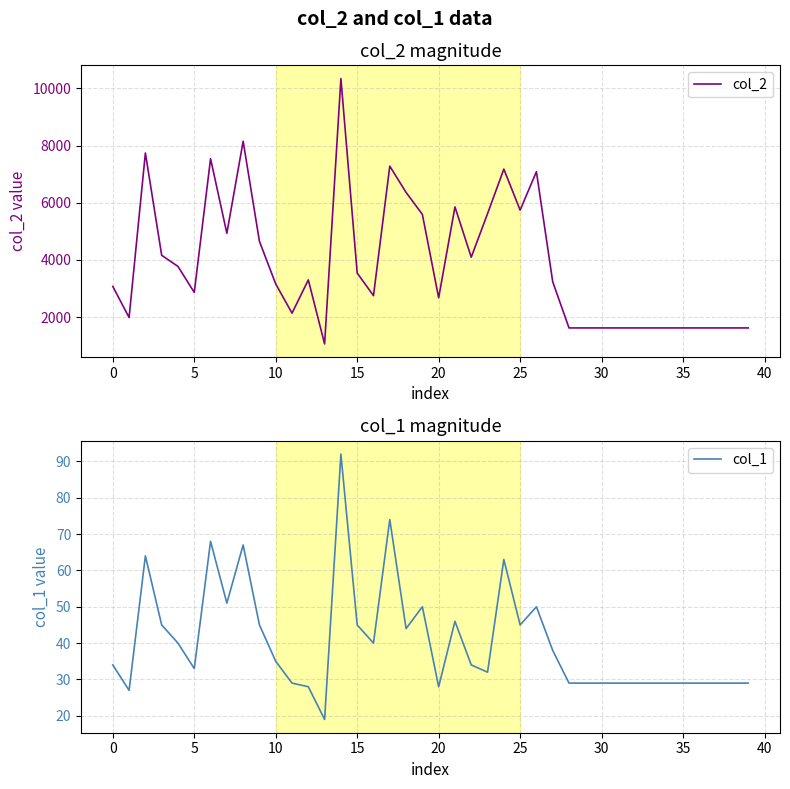

Count the number of data series in this chart.

2